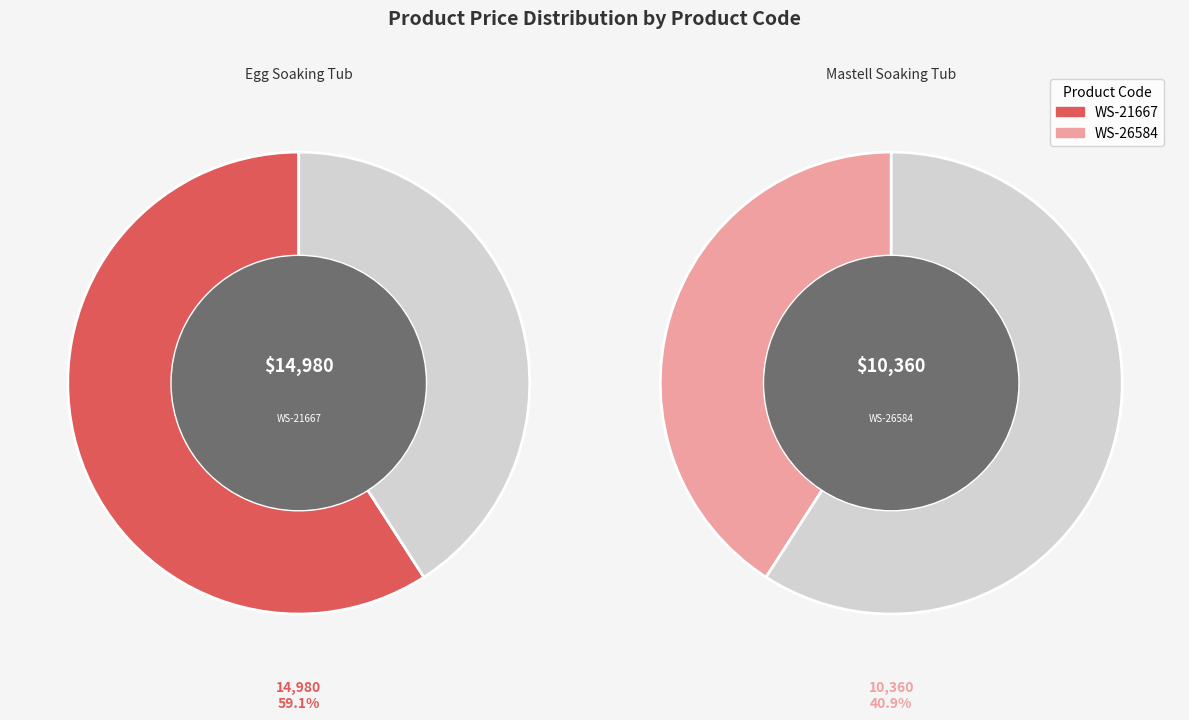

Which category accounts for the majority?

WS-21667